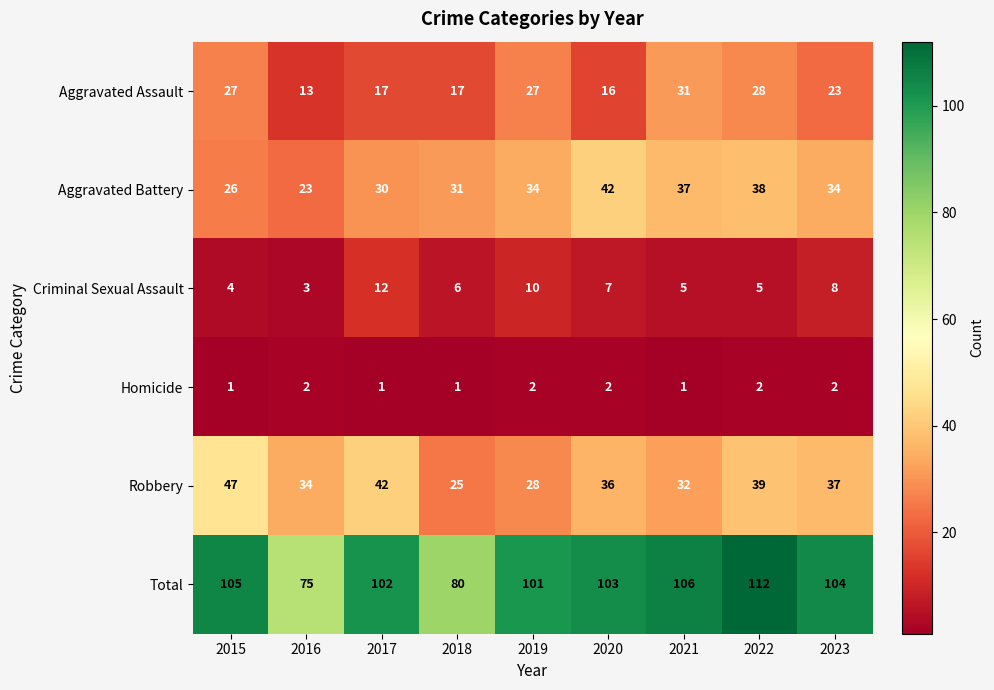

Which series changed the most between 2017 and 2018?

Total